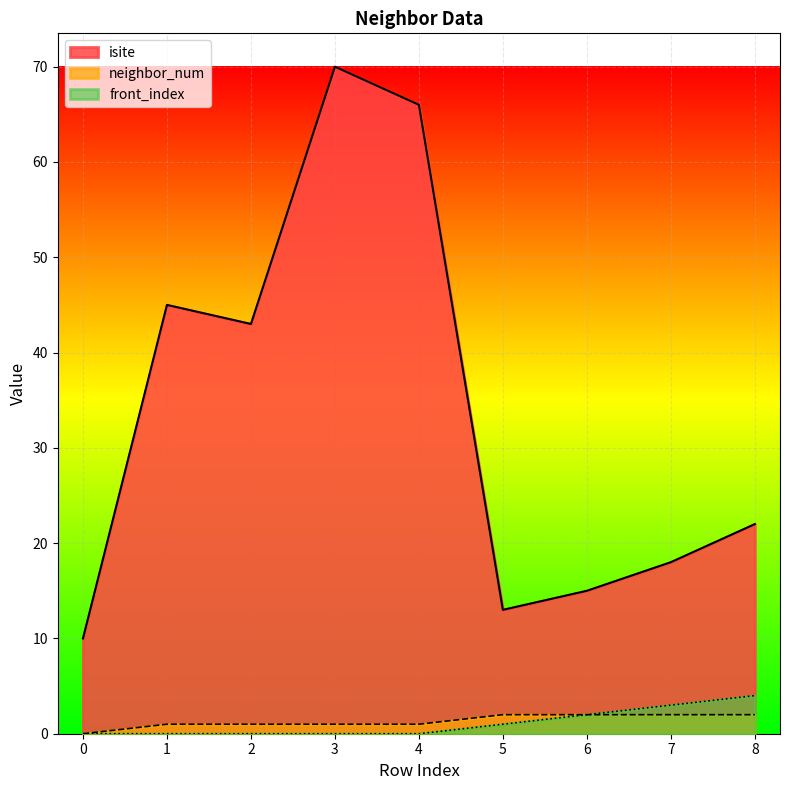

Reading left to right, list all the values displayed in this chart.

isite: 10	45	43	70	66	13	15	18	22
neighbor_num: 0	1	1	1	1	2	2	2	2
front_index: 0	0	0	0	0	1	2	3	4